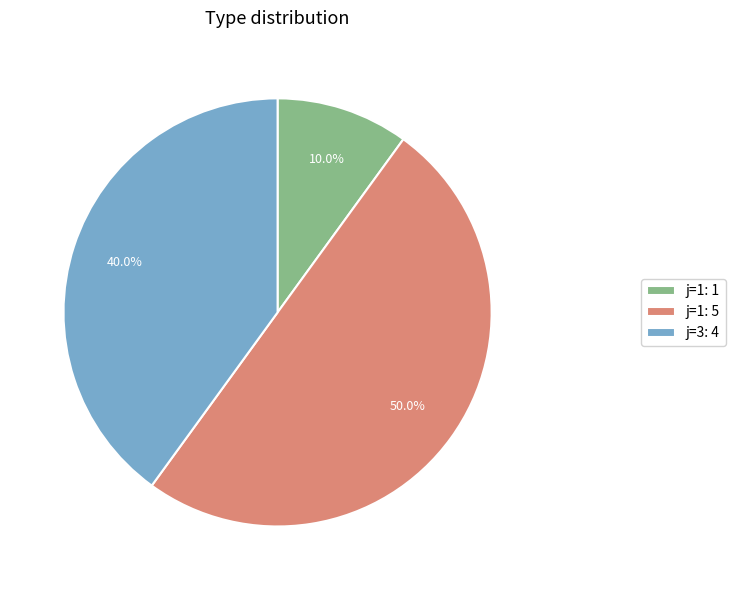

Does j=1: 1 represent more than half of the total?

No